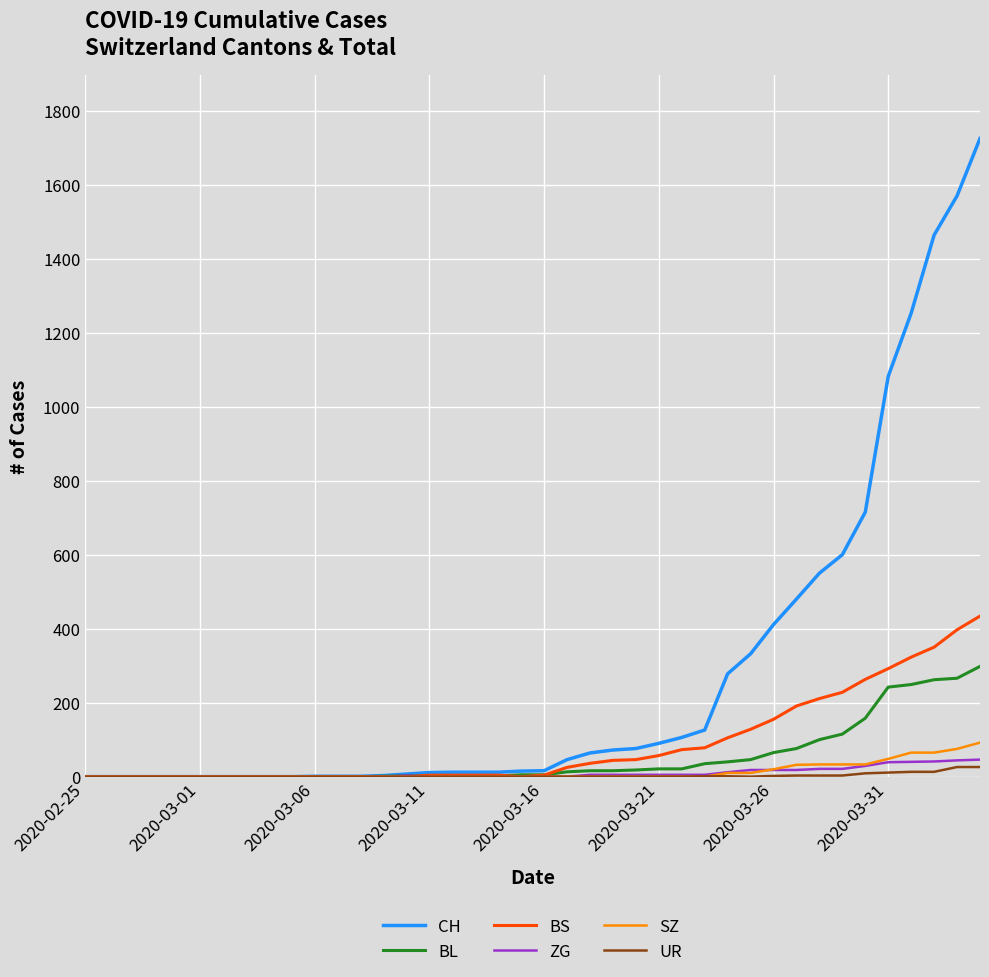

What is the maximum value shown in the chart?

1725